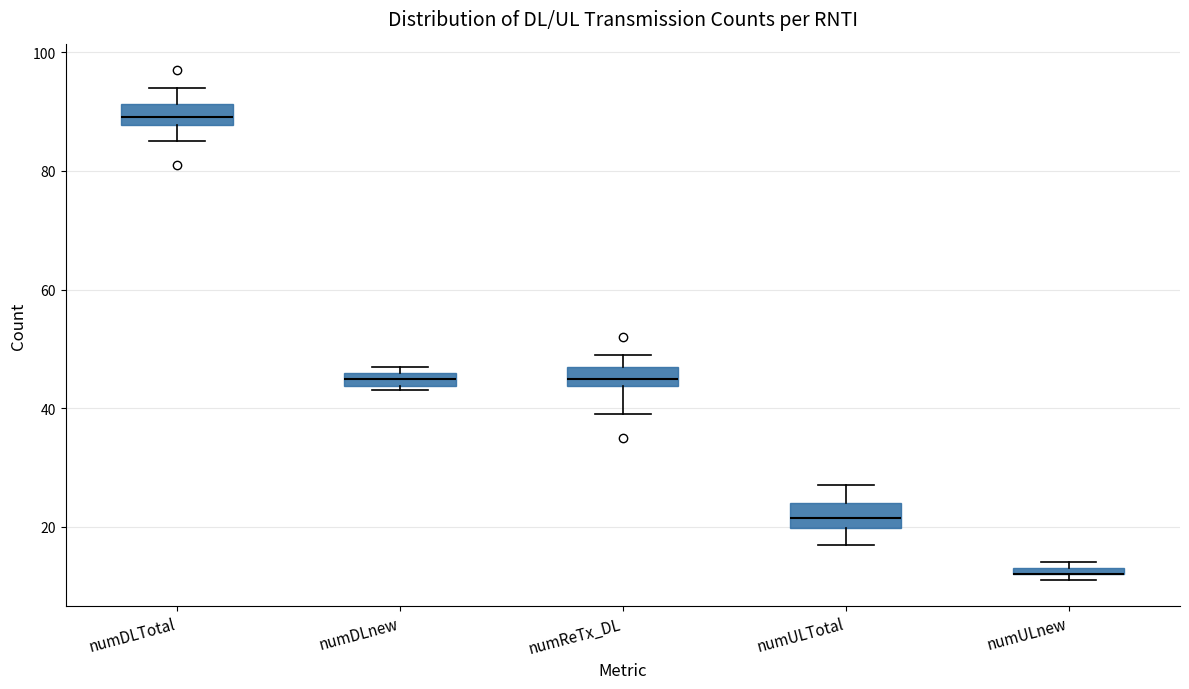

Where is the lower edge of the box for numULnew on the y-axis? The values are not printed on the chart, so give them approximately, as read against the axis.

12